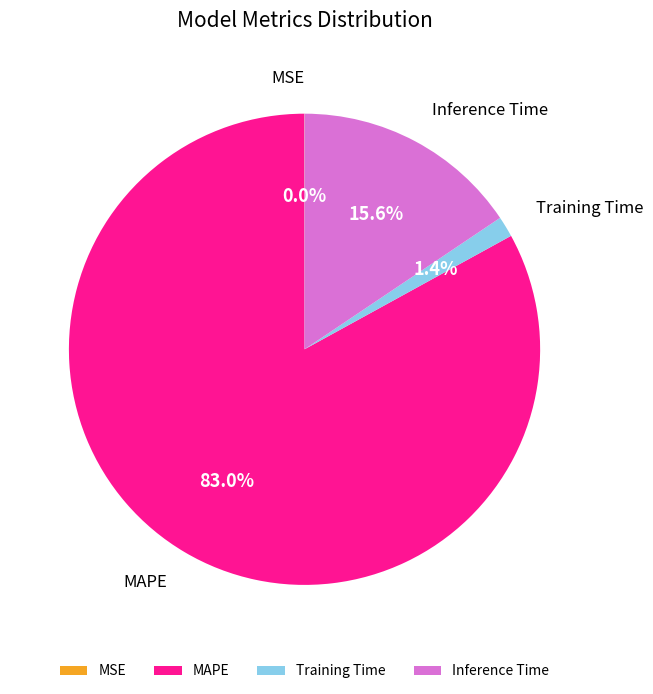

Which category has the biggest portion of the pie?

MAPE